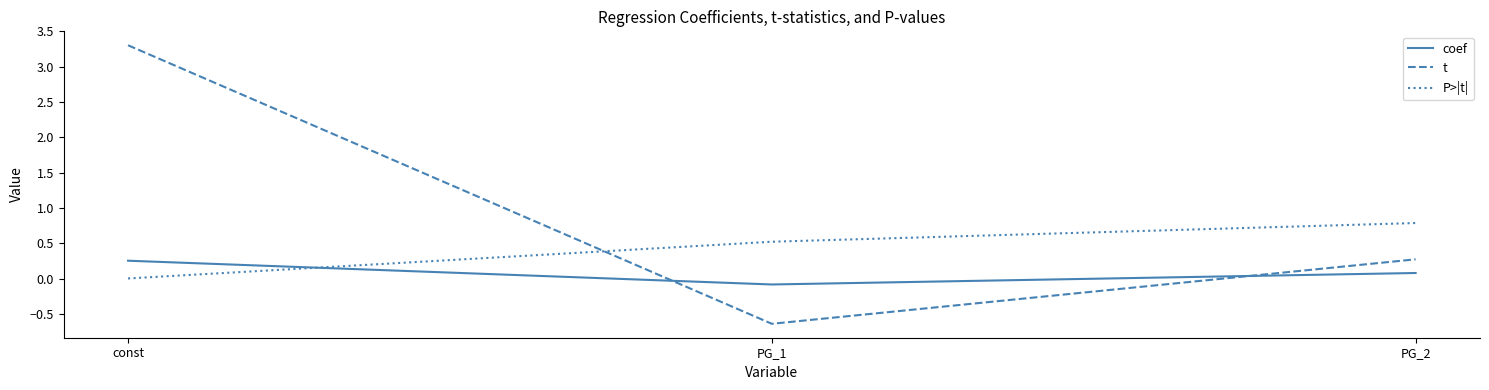

The t series shows 3.3 at const. True or false?

True